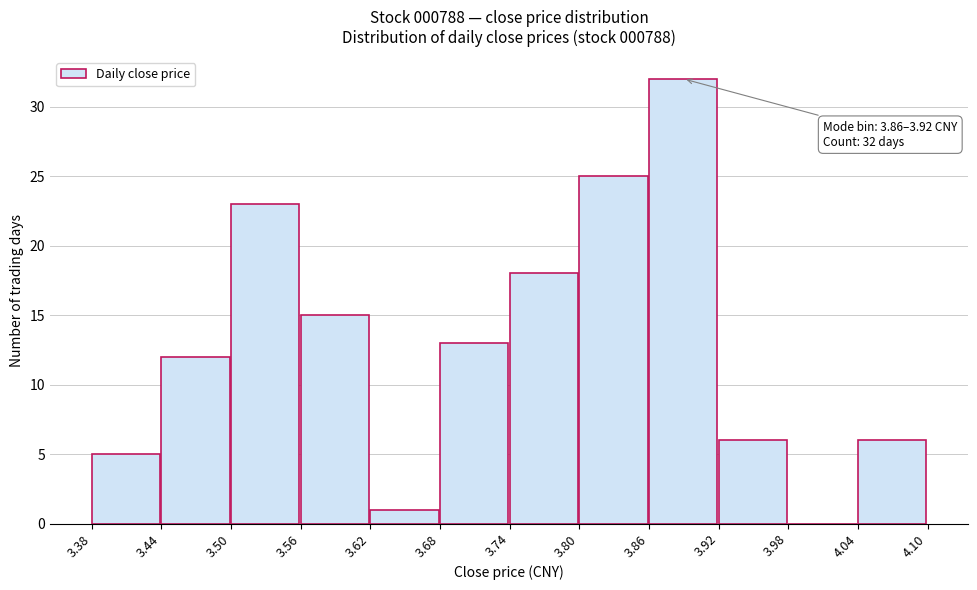

Over which range of the x-axis is the bar tallest?

3.86 to 3.92